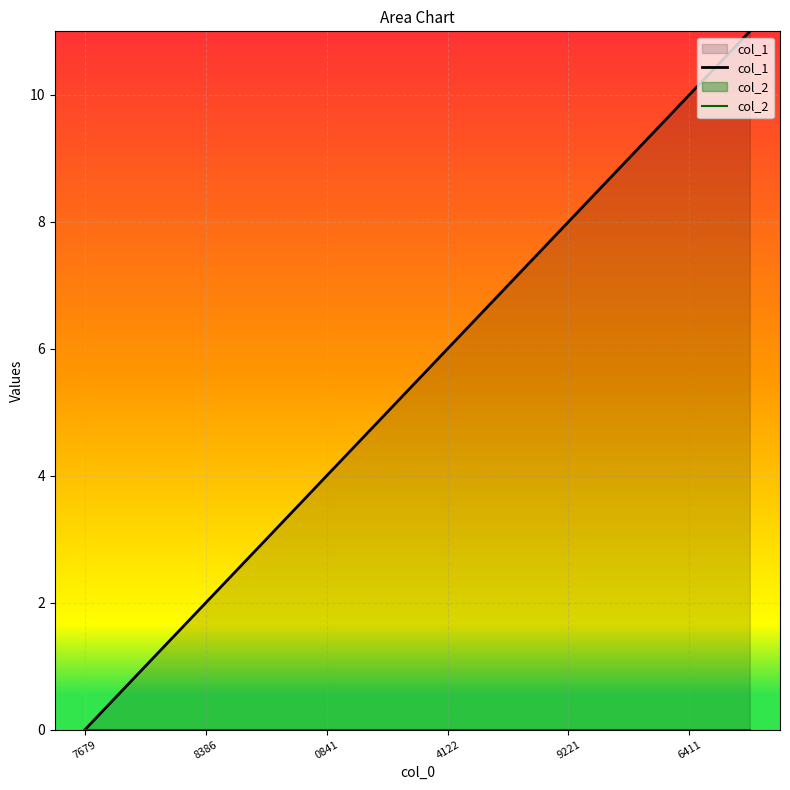

Which category has the lowest value in the col_1 series?

7679